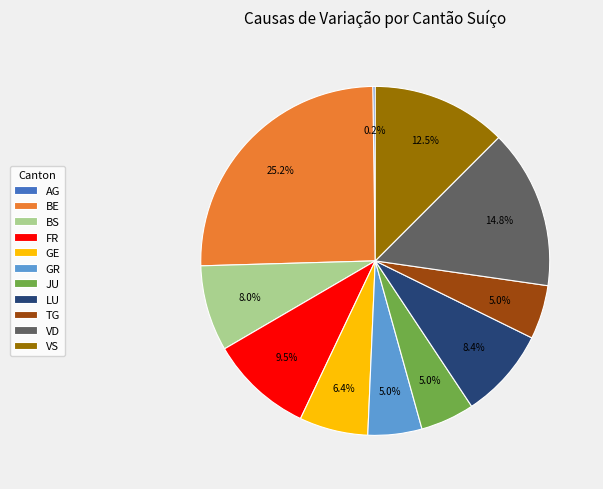

Combined, what portion of the pie is GE and BE?

31.6%